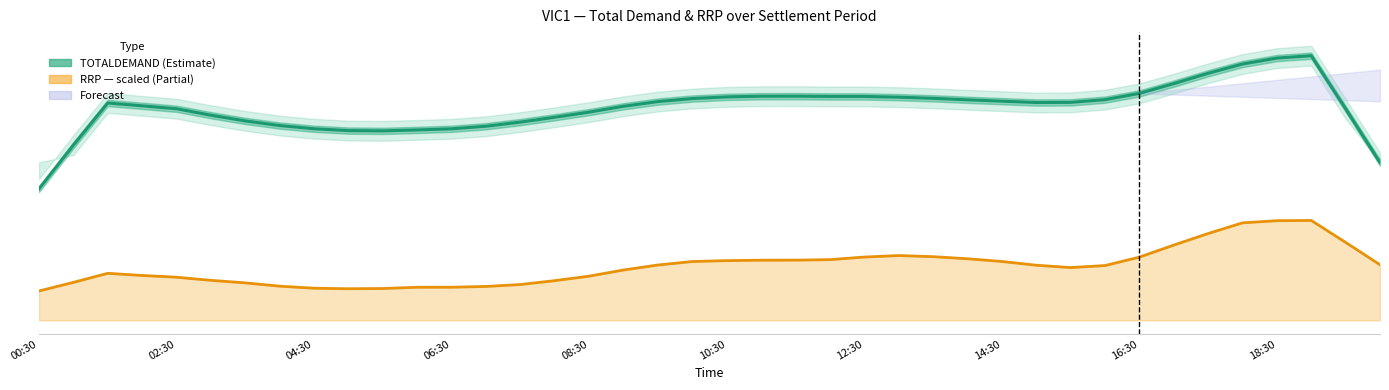

What is the difference between the RRP (×30 scaled) values at 27 and 11?

721.6